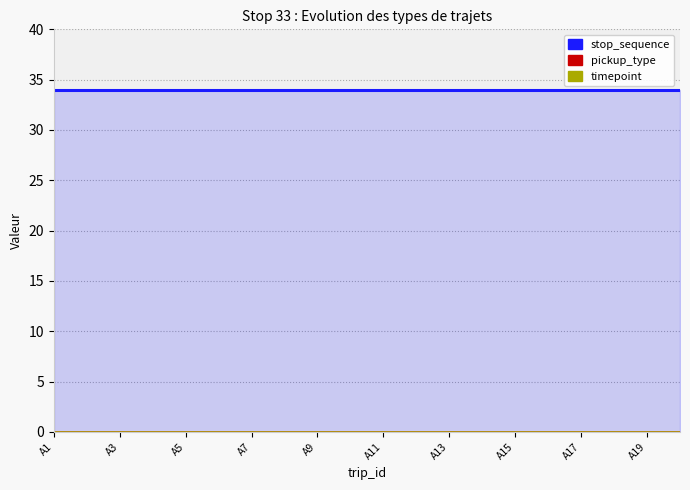

How many lines are shown in the chart?

3